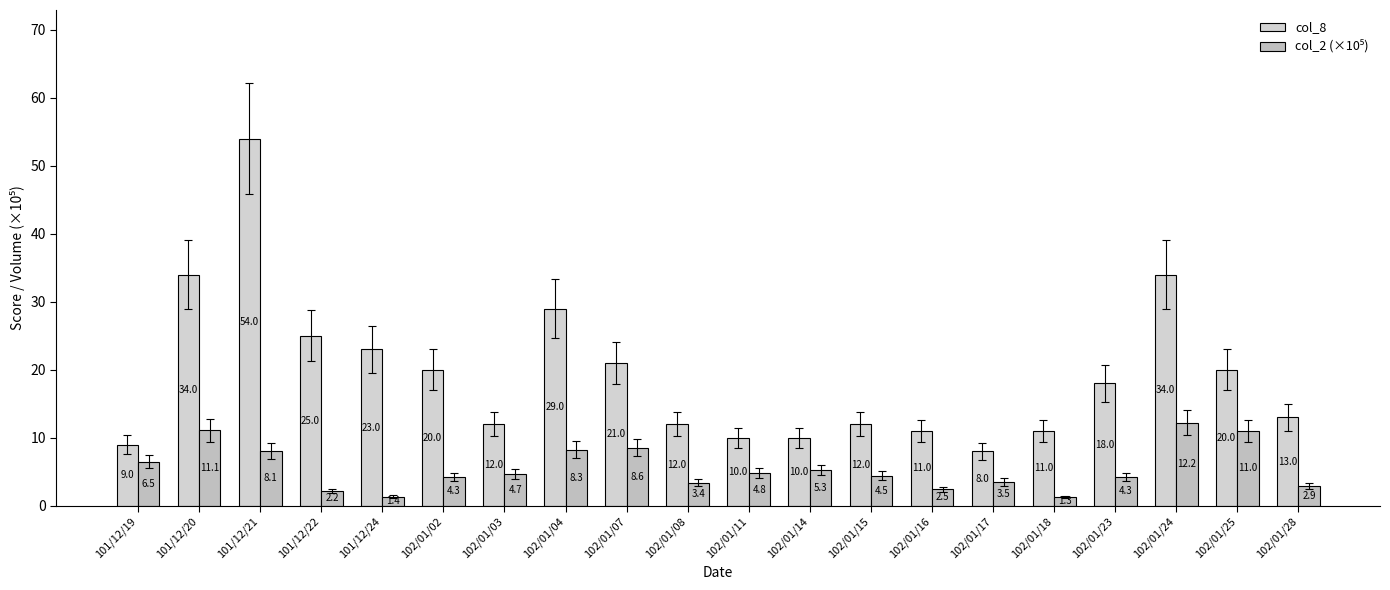

What is the value of the col_8 bar at the 13th from the left?

12.0